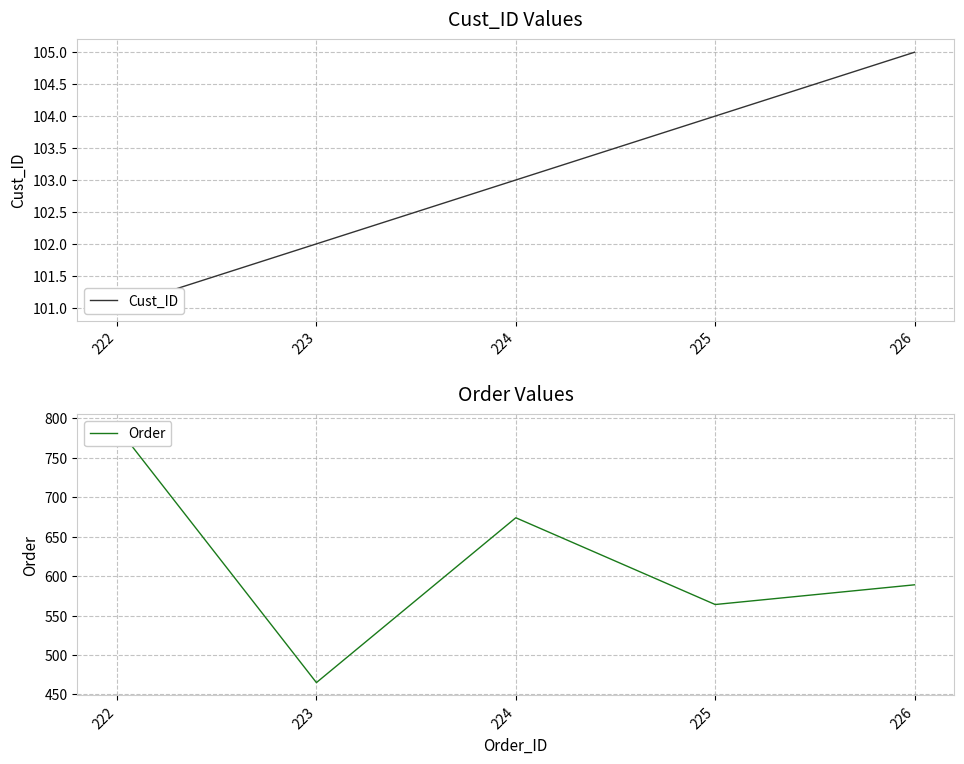

What is the average value of the Order series?

616